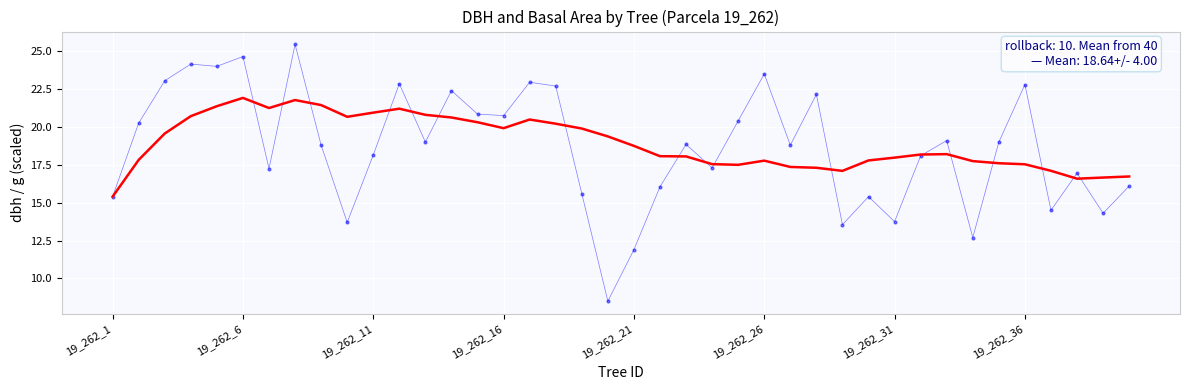

What is the smallest value displayed?

8.5